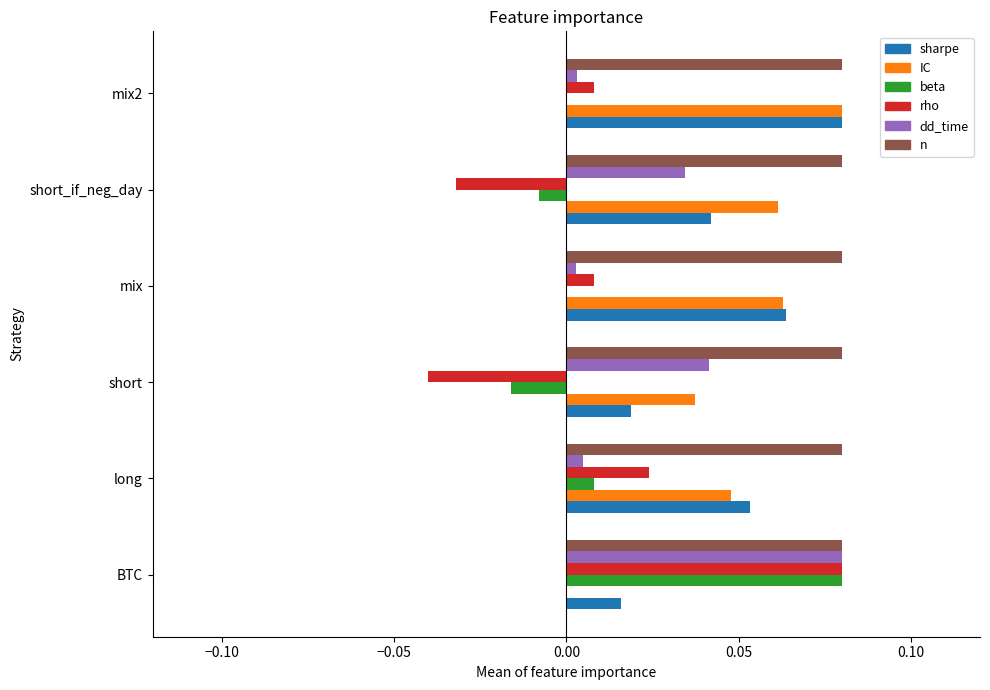

At which category is the sum across all series the highest?

BTC